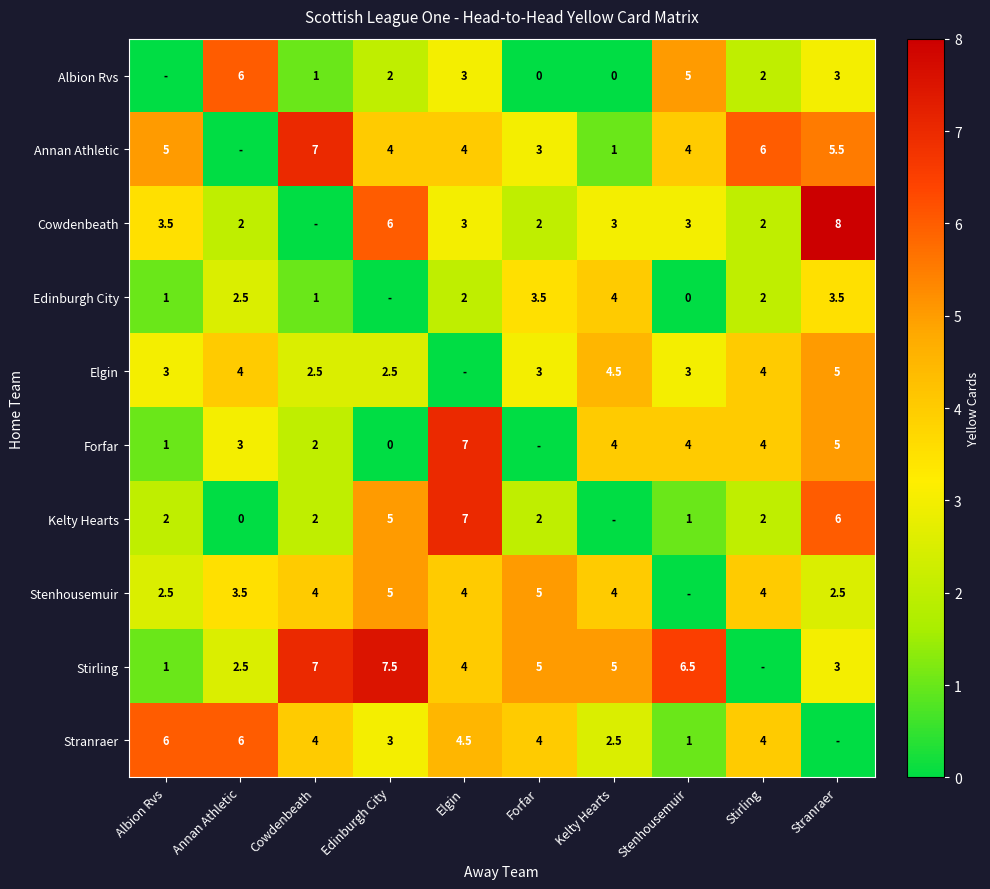

At which category does the chart reach its minimum across all series?

Albion Rvs